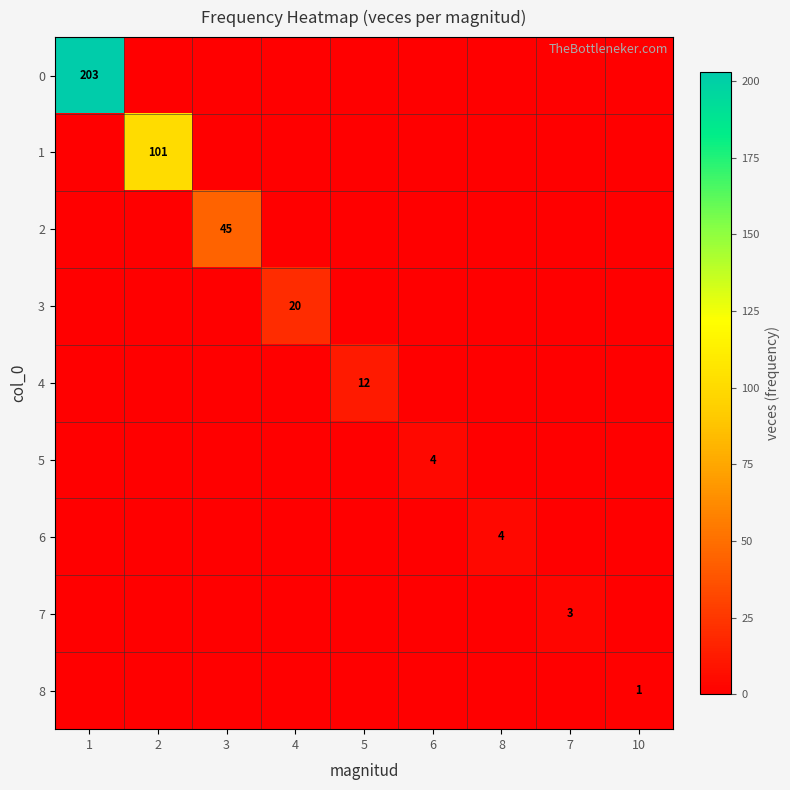

Between 6 and 1, which is larger?

1